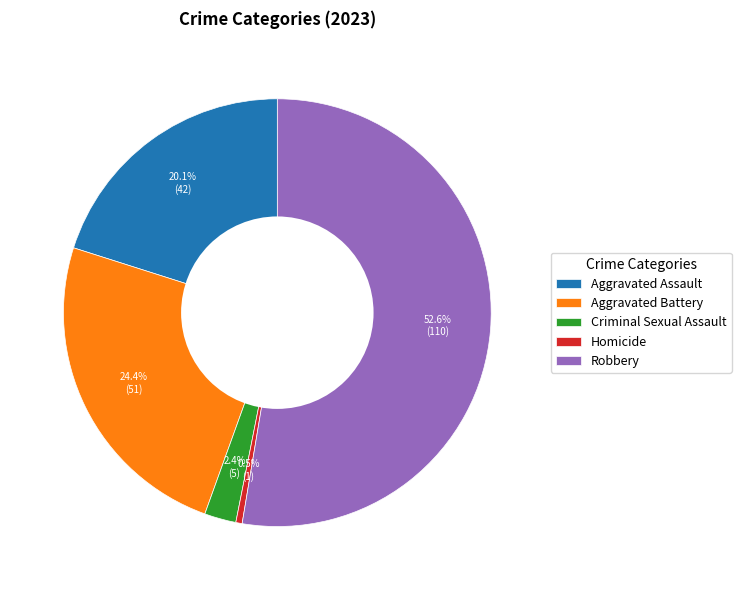

What is the total percentage of Robbery and Aggravated Assault?

72.7%